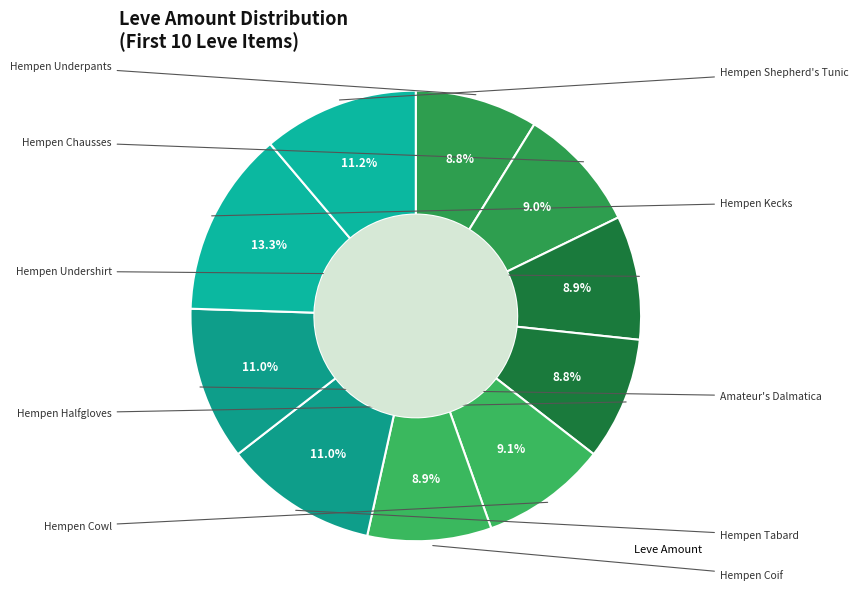

Which category has the smallest portion of the pie?

Hempen Underpants